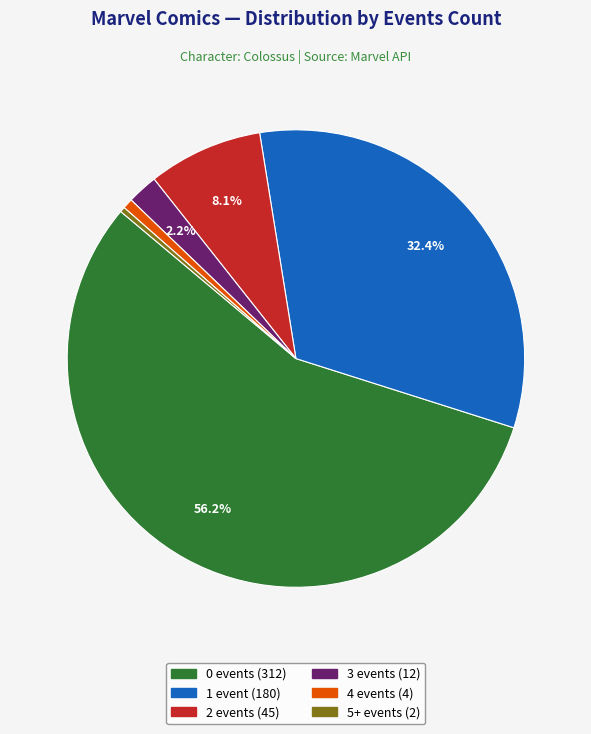

To the nearest percent, what is the difference between the largest and smallest slice percentages?

56%